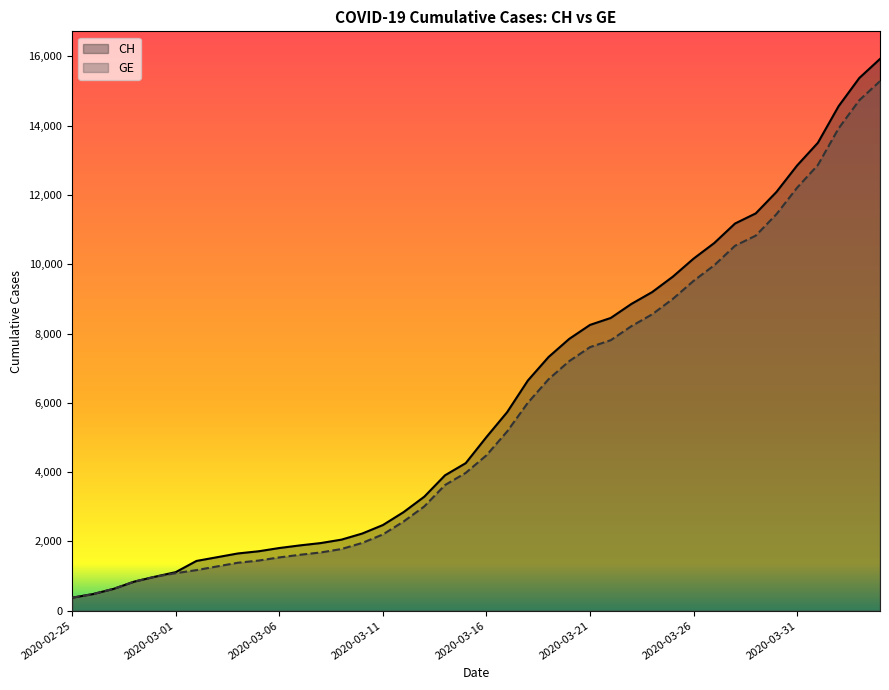

True or false: CH and GE cross at least once.

False